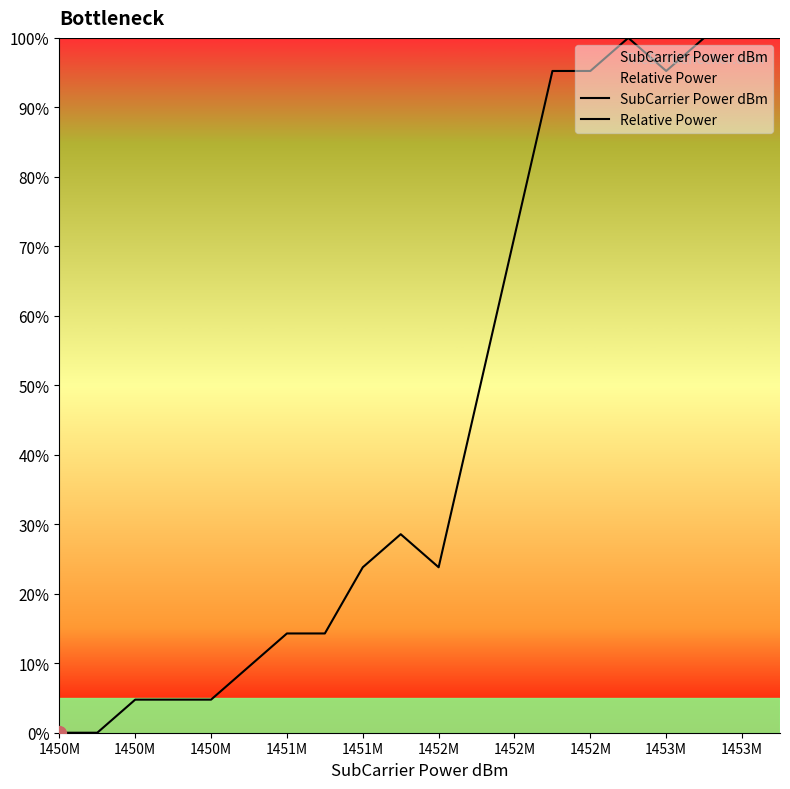

True or false: SubCarrier Power dBm and Relative Power cross at least once.

False